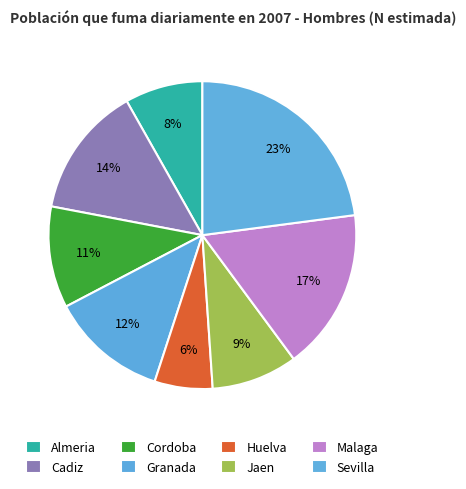

Is the sum of Cordoba and Granada greater than half?

No